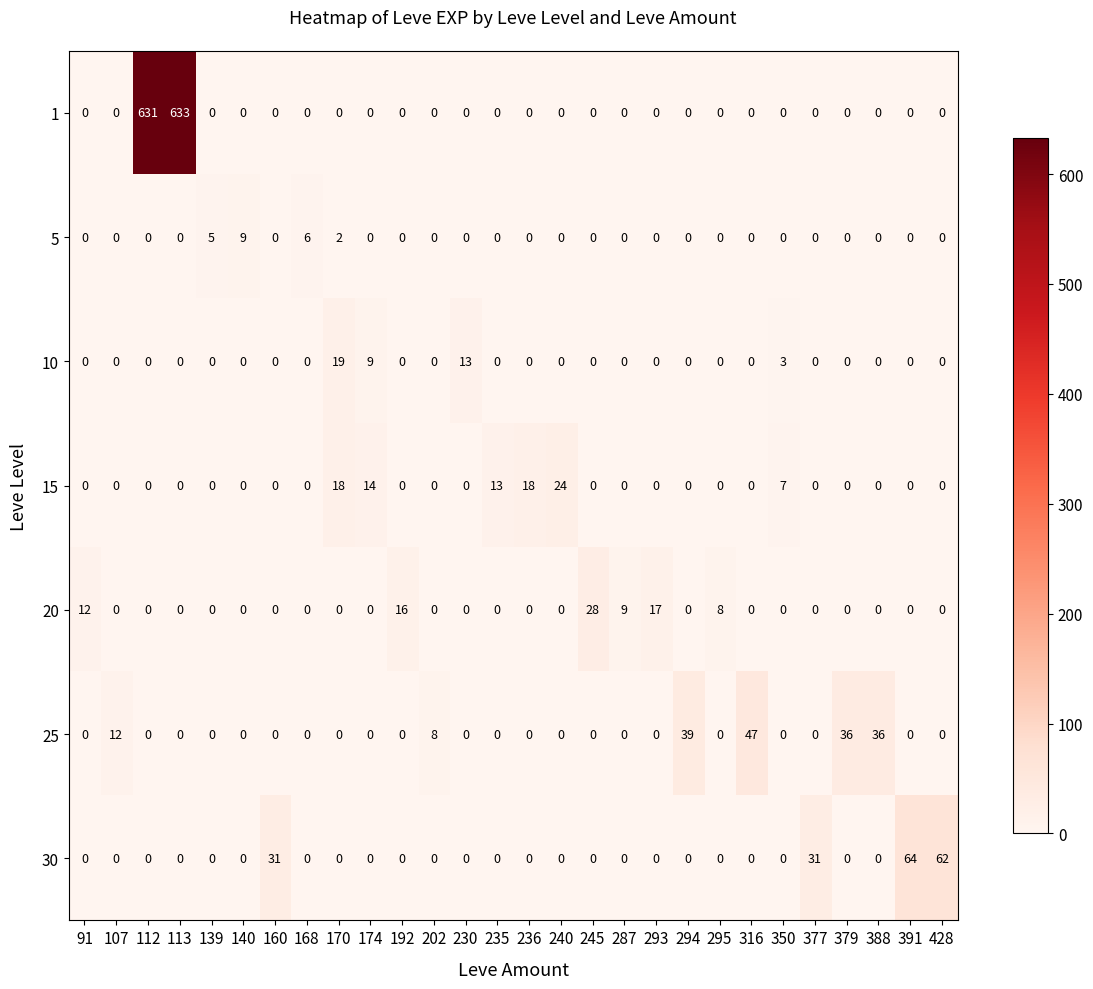

Between 236 and 379, which series saw the biggest shift?

25